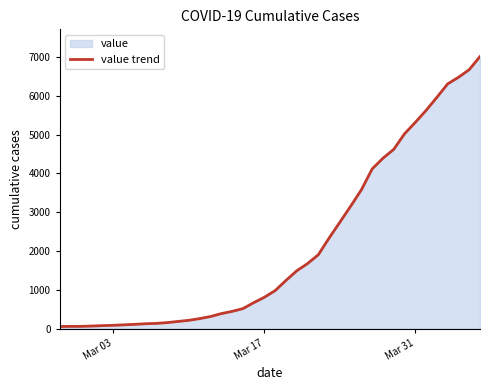

What is the difference between the maximum and minimum values?

6964